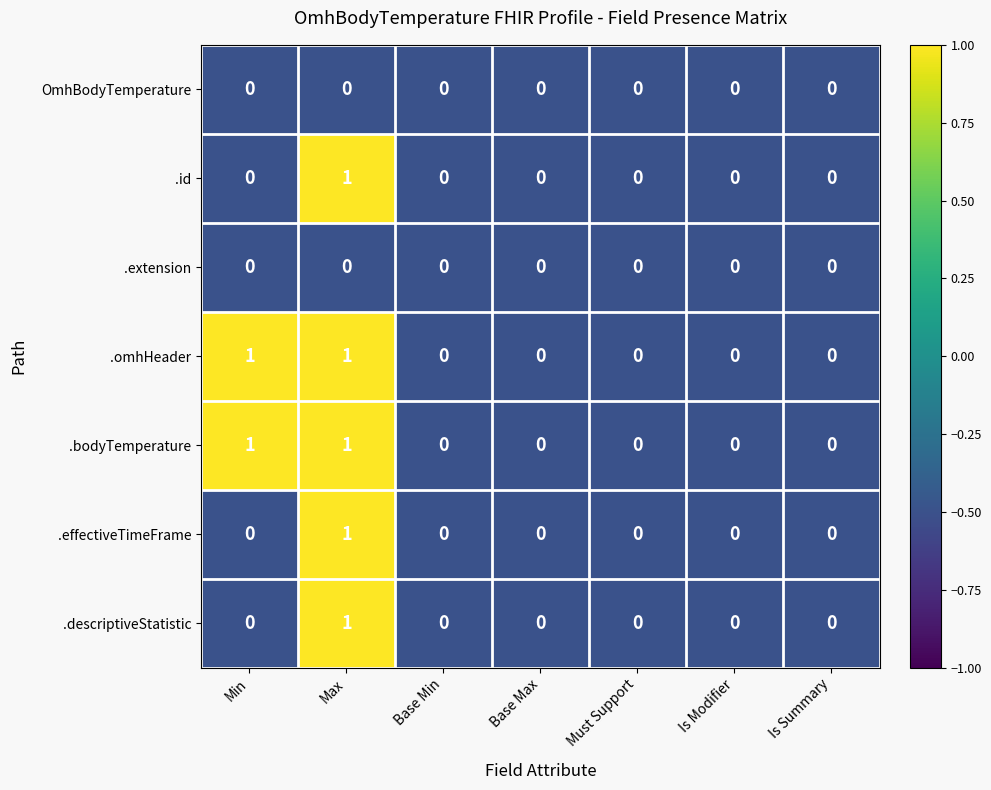

Which category has the highest value in the .descriptiveStatistic series?

Max